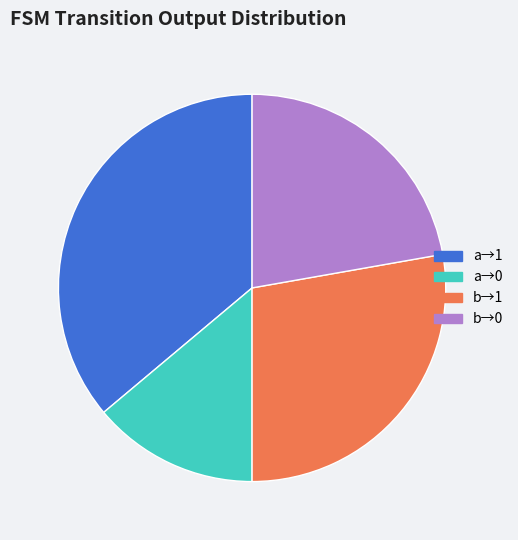

Approximately how many times larger is the value at a→0 compared to b→1?

0.5